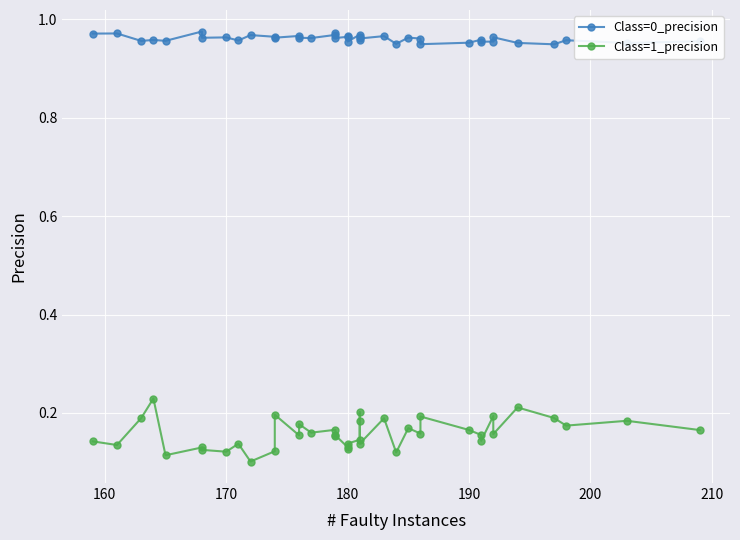

What is the value of the Class=1_precision point at the 35th from the left?

0.2